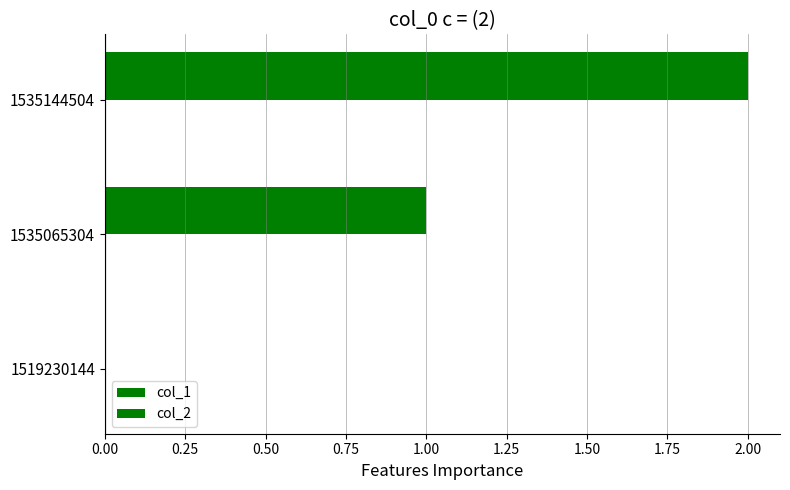

At which category does the chart reach its peak across all series?

1535144504